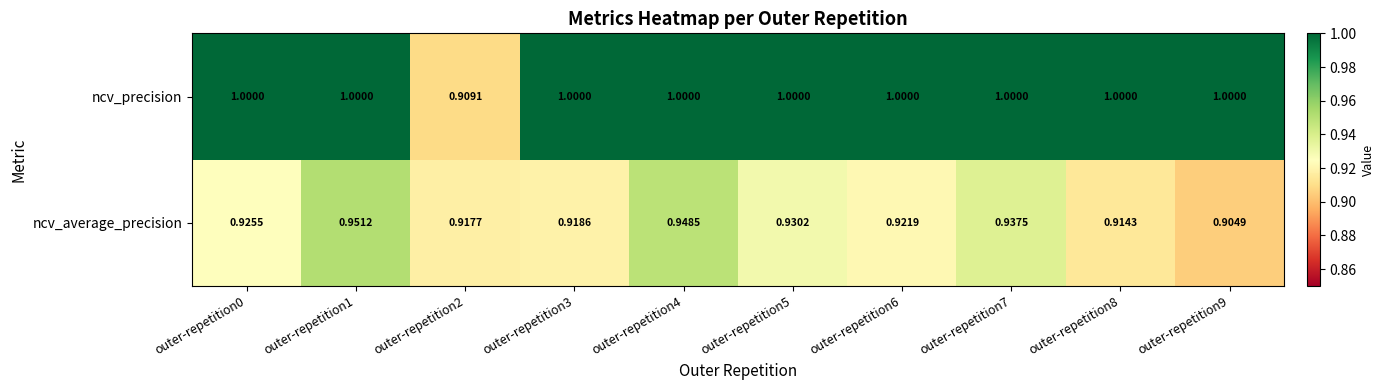

Which series changed the most between outer-repetition3 and outer-repetition9?

ncv_average_precision